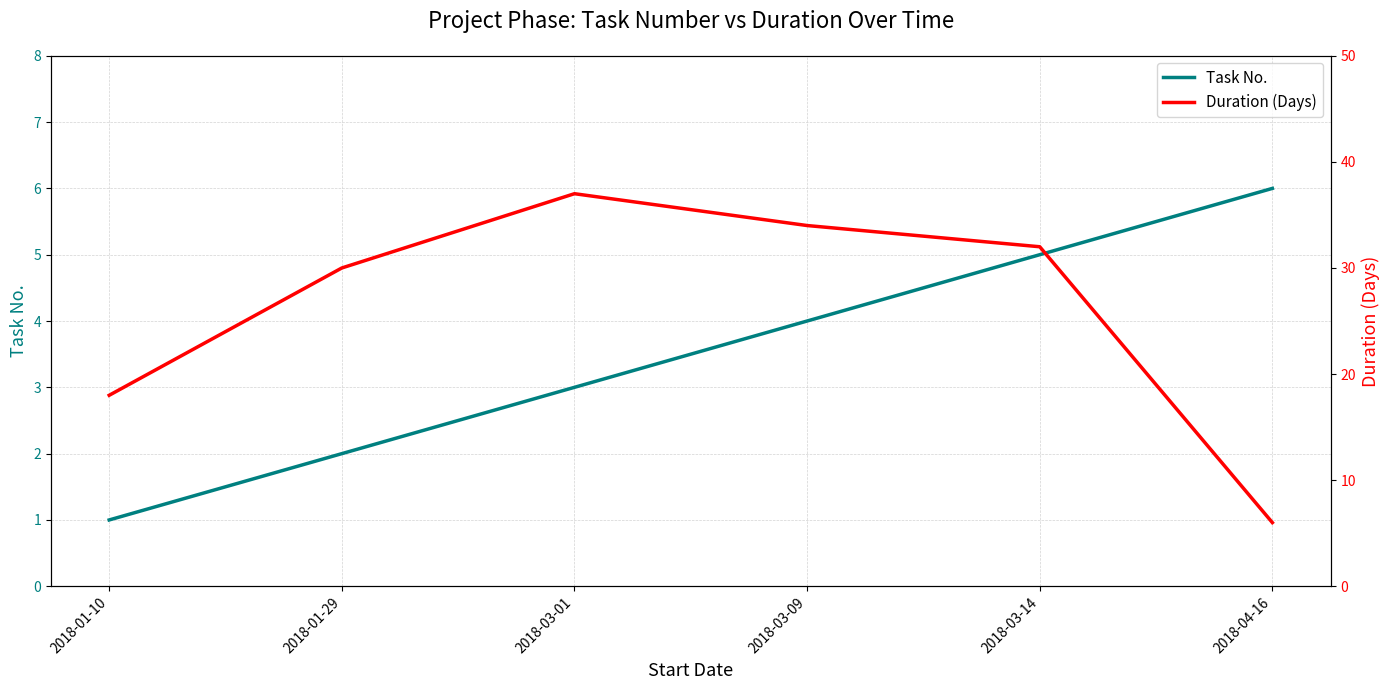

At which label does Duration (Days) reach its peak?

2018-03-01